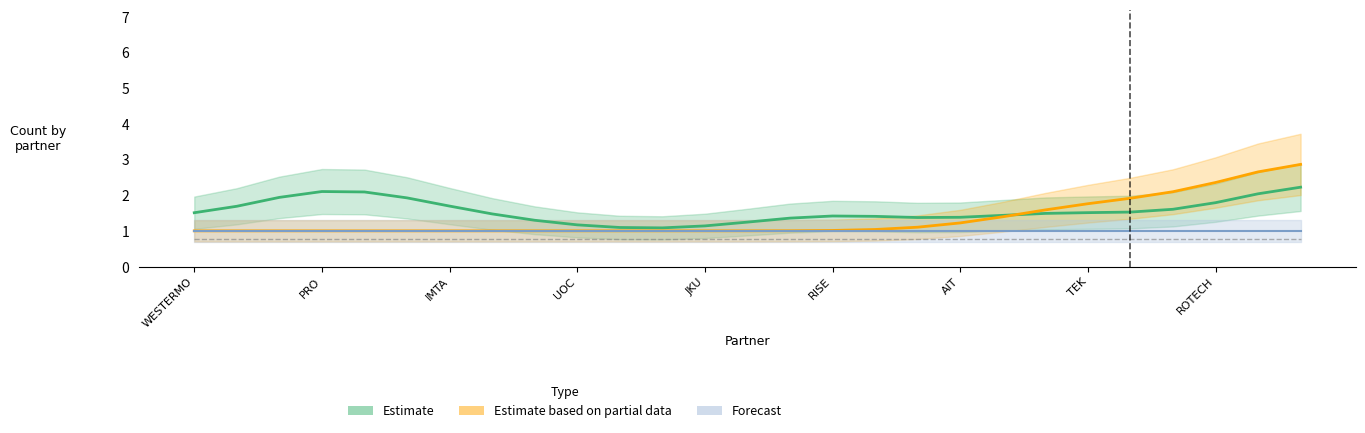

The value of Estimate based on partial data at TEK is 1.1. True or false?

False